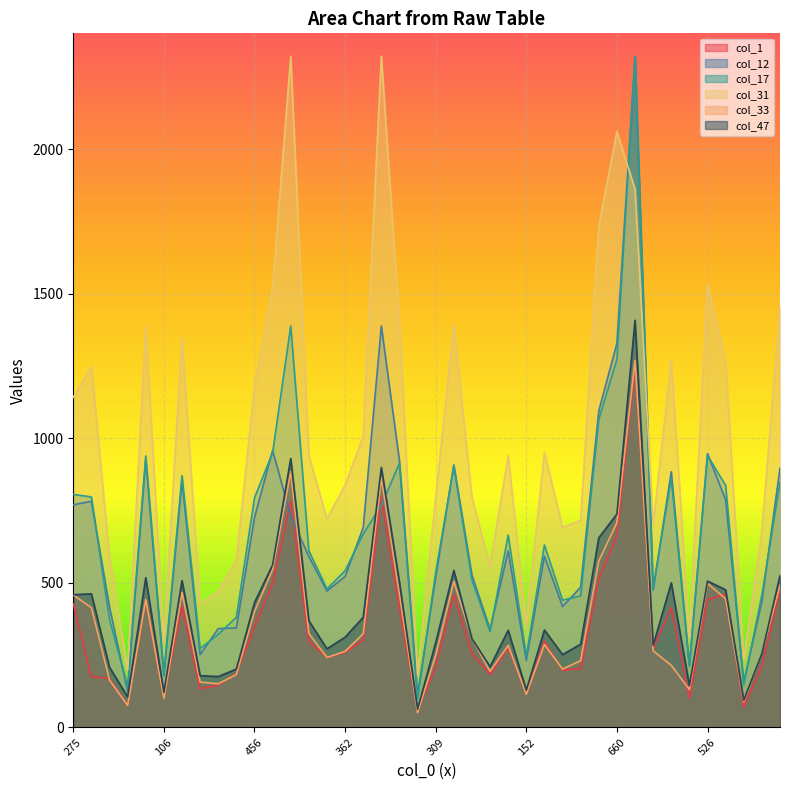

What is the label of the 1st point from the right?

455